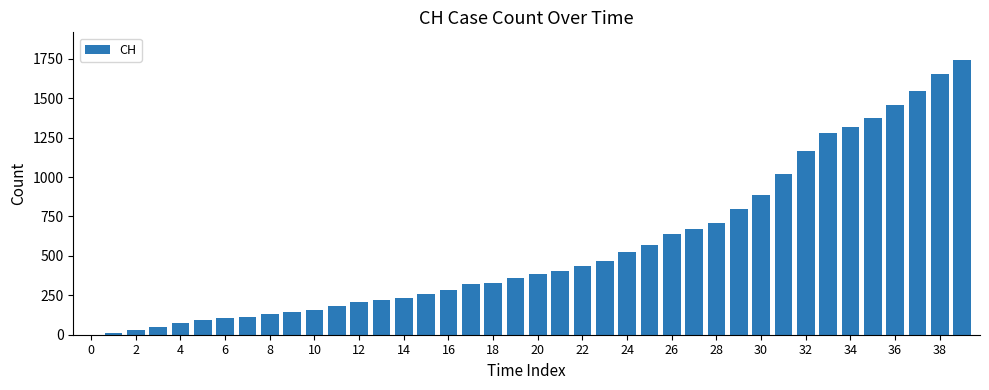

What is the maximum value shown in the chart?

1743